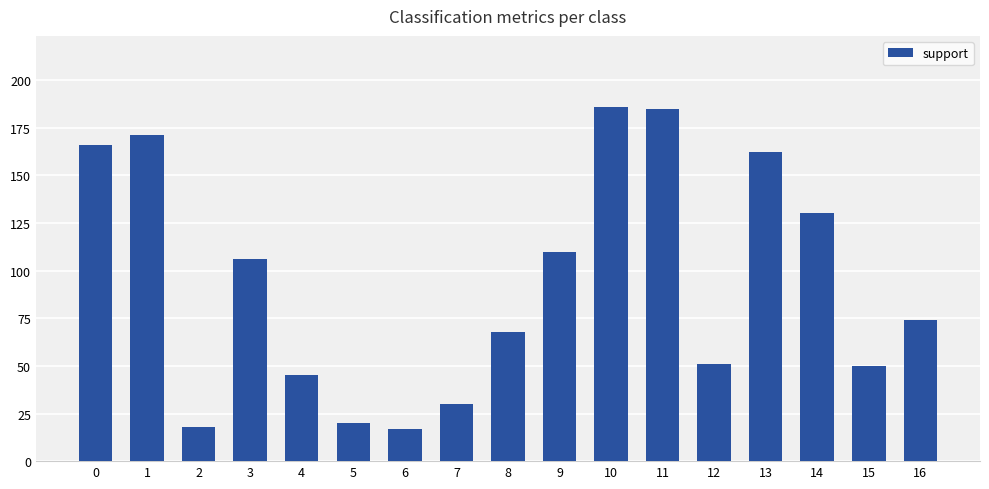

How many data points are less than 74?

8